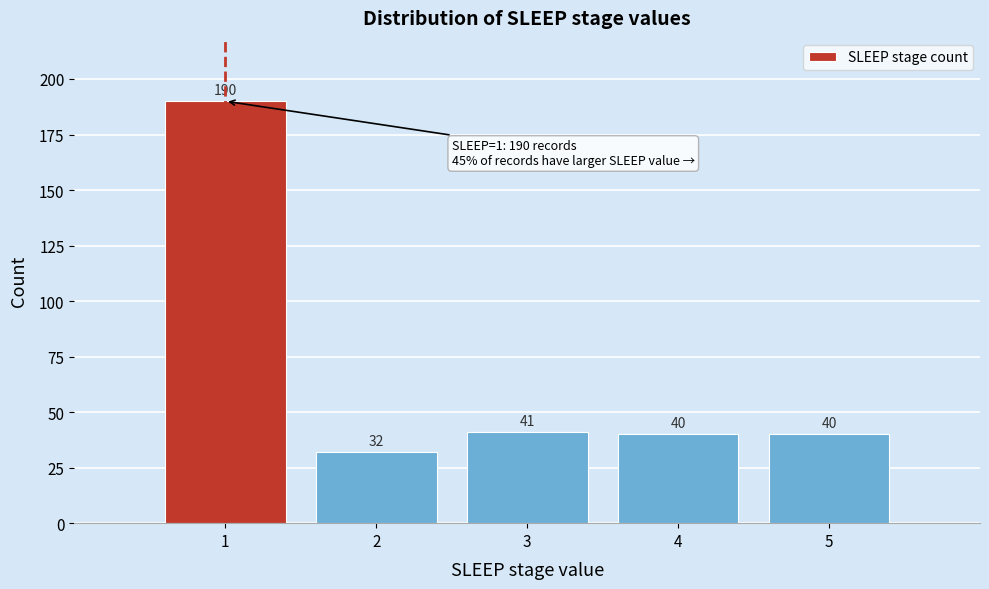

Reading right to left, extract all data points from this chart.

5=40	4=40	3=41	2=32	1=190